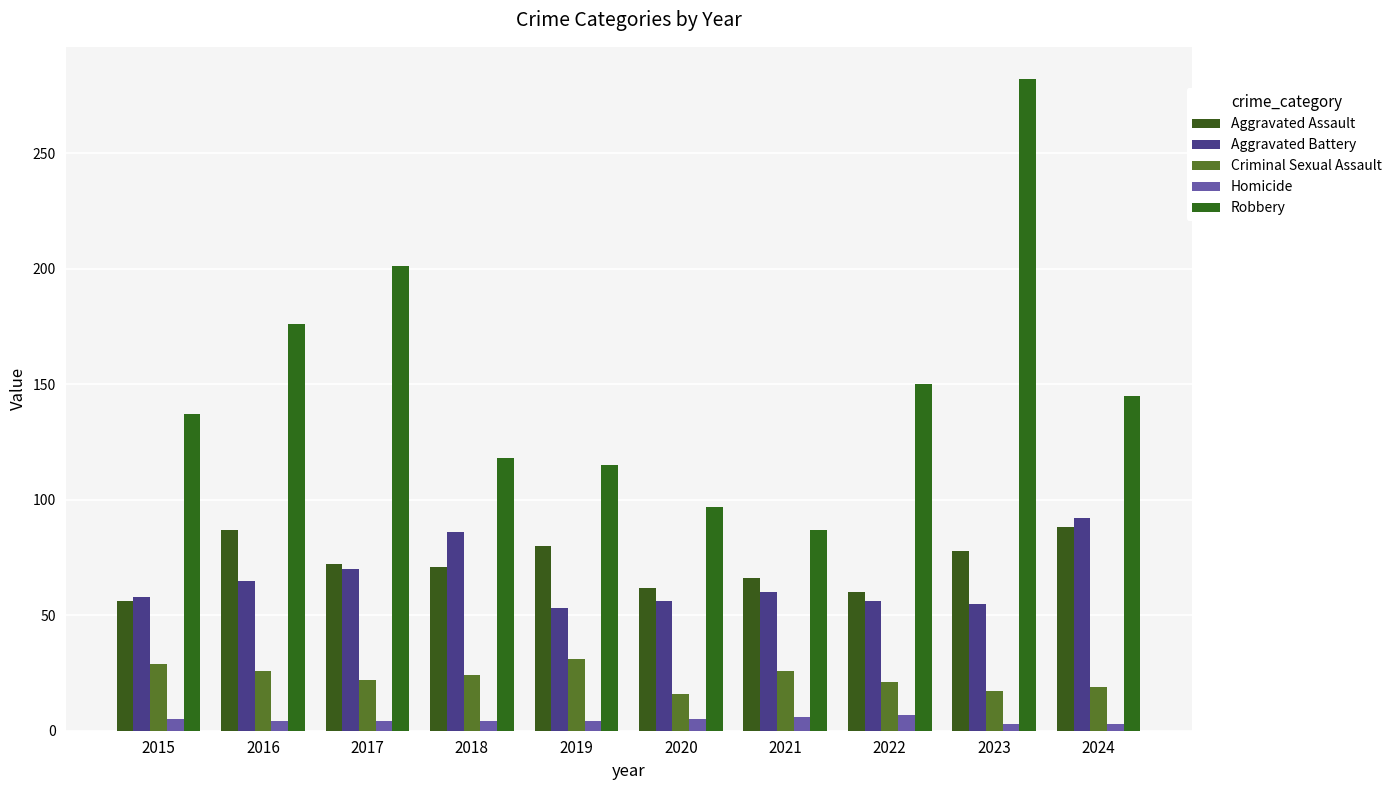

Rank the categories by Criminal Sexual Assault value from lowest to highest.

2020, 2023, 2024, 2022, 2017, 2018, 2016, 2021, 2015, 2019